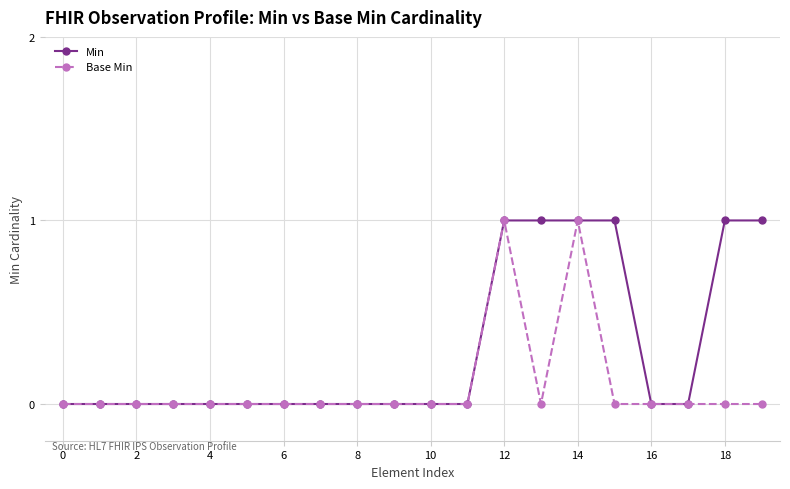

What is the value of the Min point at the 16th from the left?

1